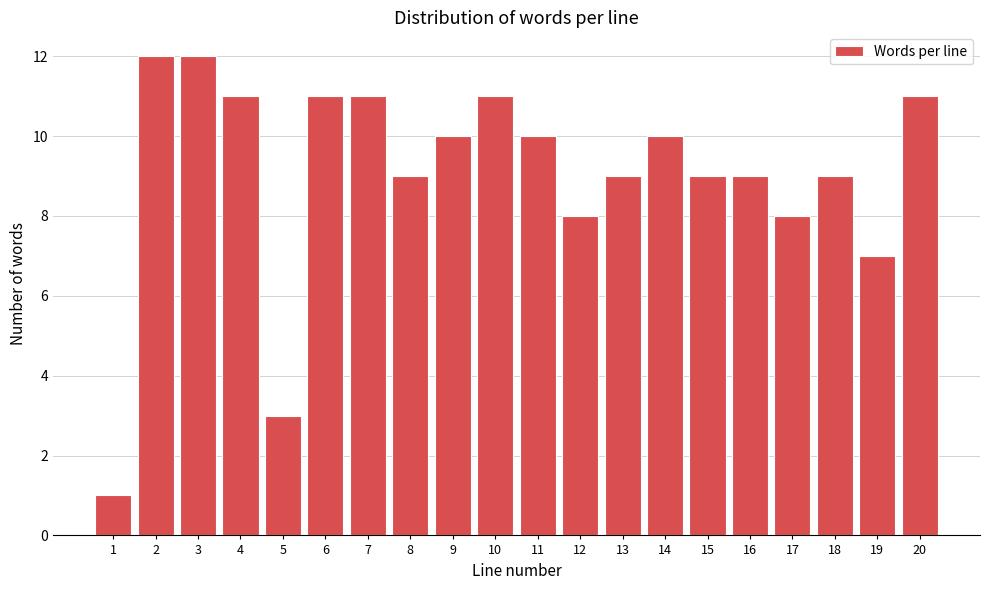

Reading left to right, list all the values displayed in this chart.

1	12	12	11	3	11	11	9	10	11	10	8	9	10	9	9	8	9	7	11